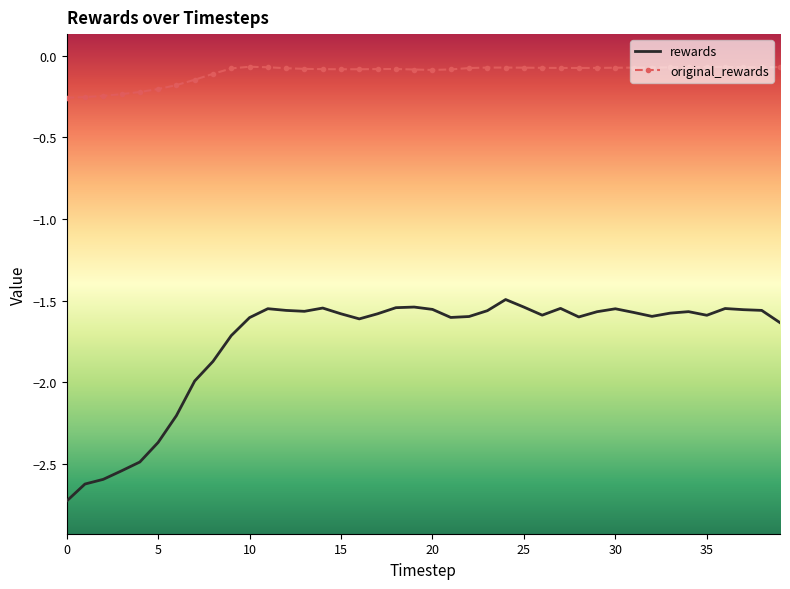

What is the lowest value of the rewards series?

-2.7